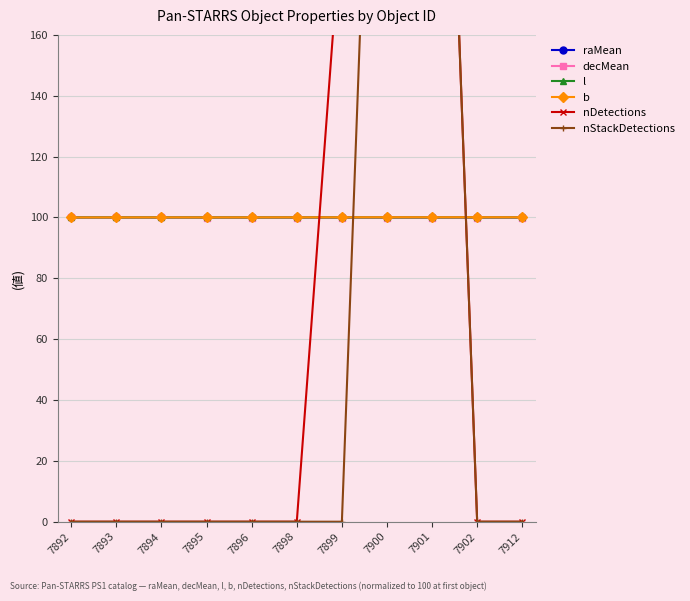

True or false: nDetections has a value of 0.0 at 7902.

True